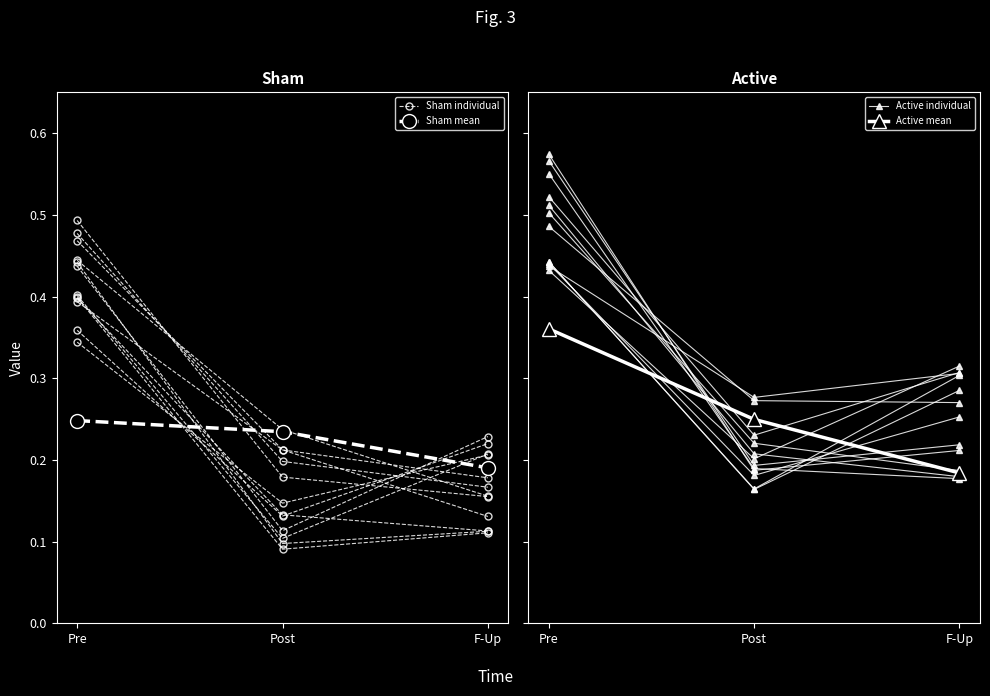

What is the value of the Sham mean point at the 3rd from the left?

0.2